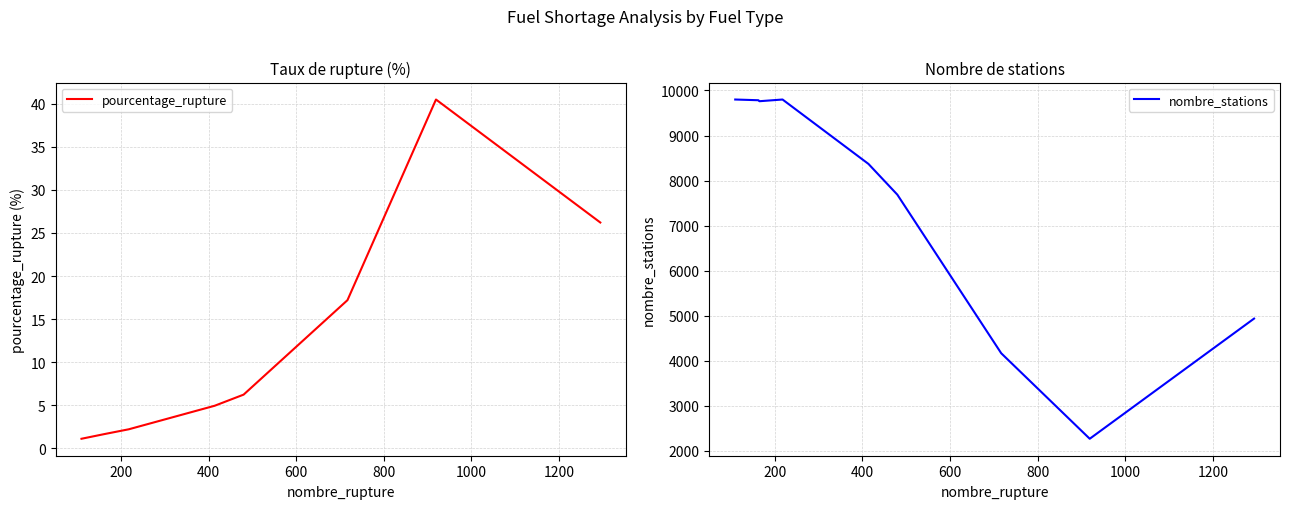

What is the maximum value for nombre_stations?

9799